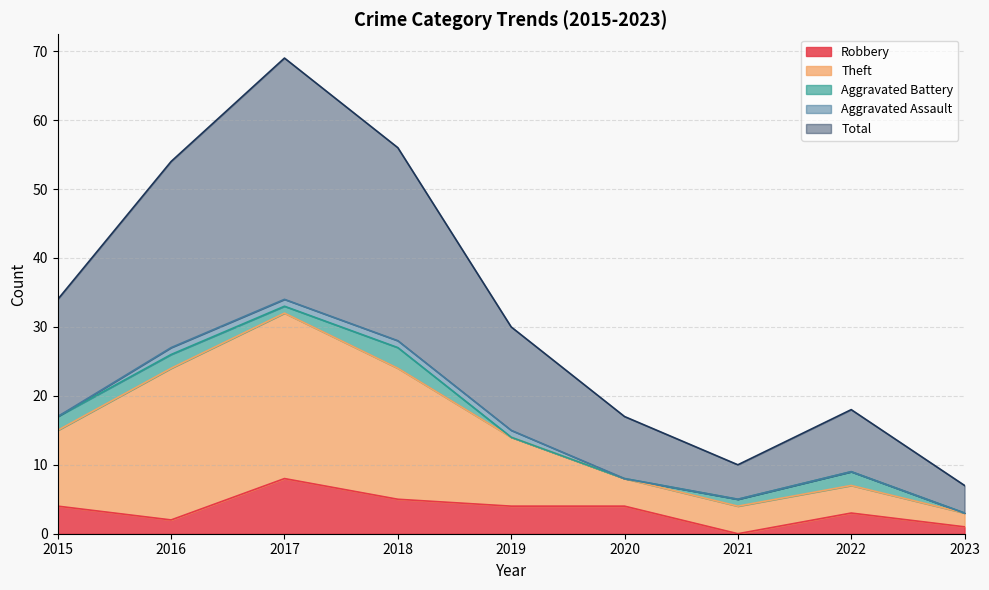

What are all the series names shown in the legend?

Robbery, Theft, Aggravated Battery, Aggravated Assault, Total